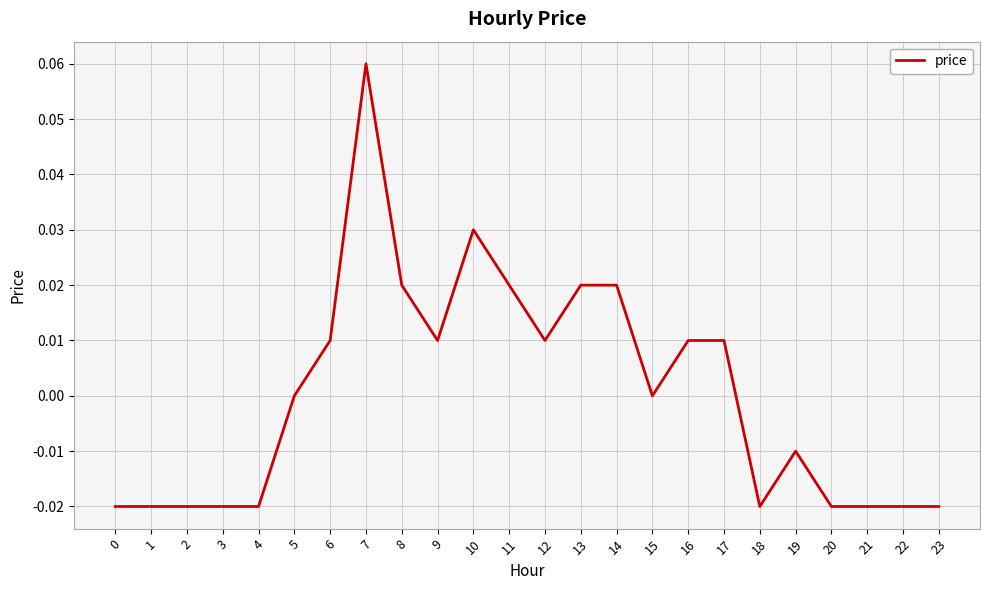

Is this an area chart (filled region under the line)?

No